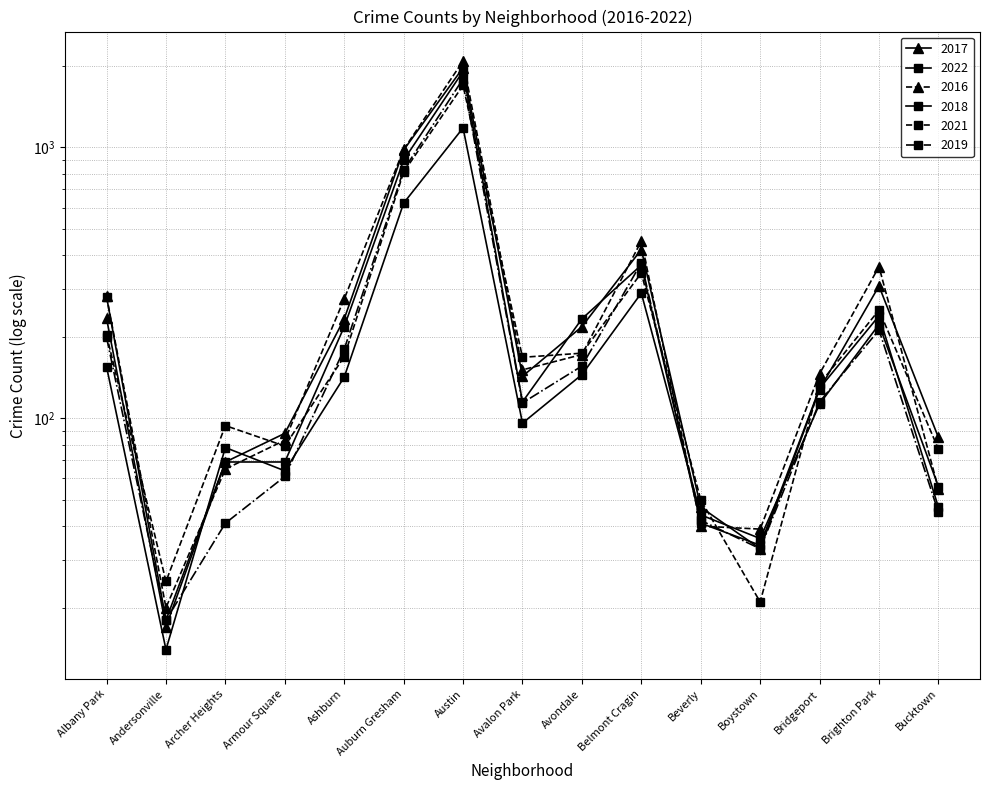

The 2022 series shows 78 at Archer Heights. True or false?

True